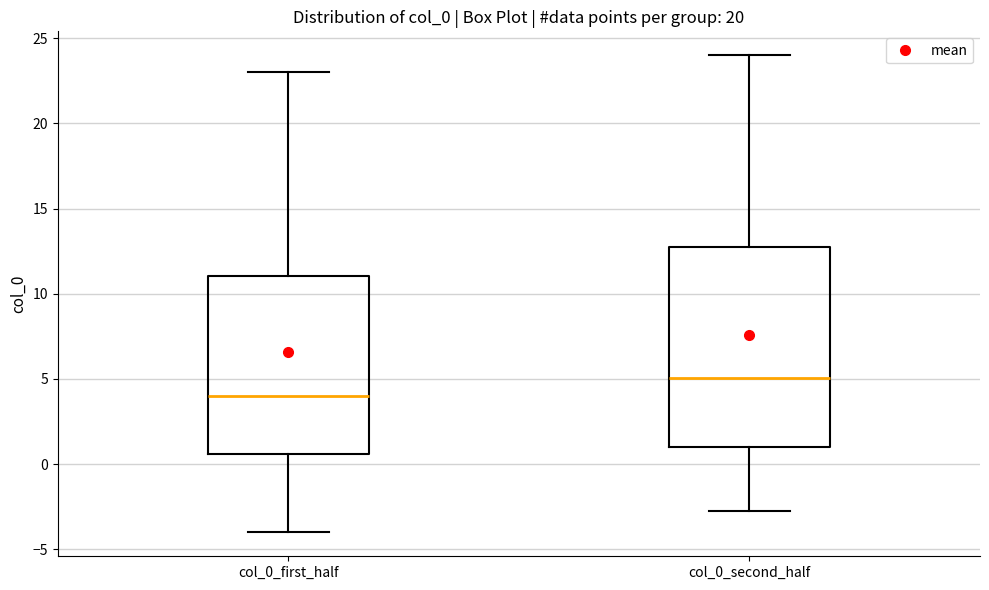

Reading left to right, transcribe this box plot: for each box, give where its median line is, the range the box spans, and where its two whiskers end, as read against the y-axis. The values are not printed on the chart, so give them approximately, as read against the axis.

col_0_first_half: median 4.0, box 0.5 to 11.0, whiskers -4.0 to 23.0
col_0_second_half: median 5.0, box 1.0 to 12.5, whiskers -2.5 to 24.0